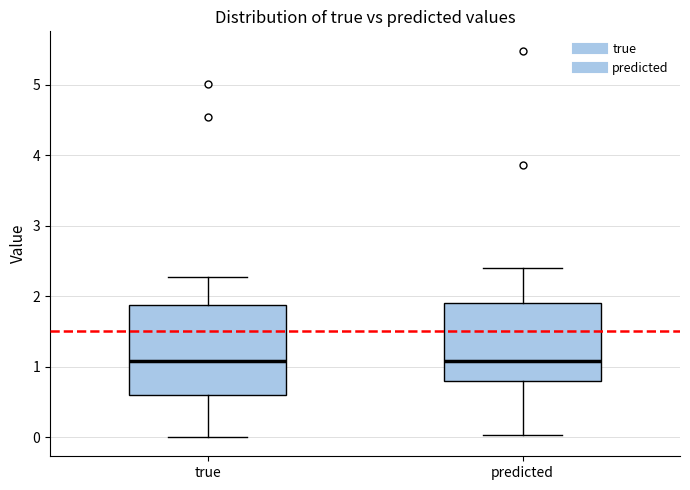

Where is the lower edge of the box for predicted on the y-axis? The values are not printed on the chart, so give them approximately, as read against the axis.

0.8